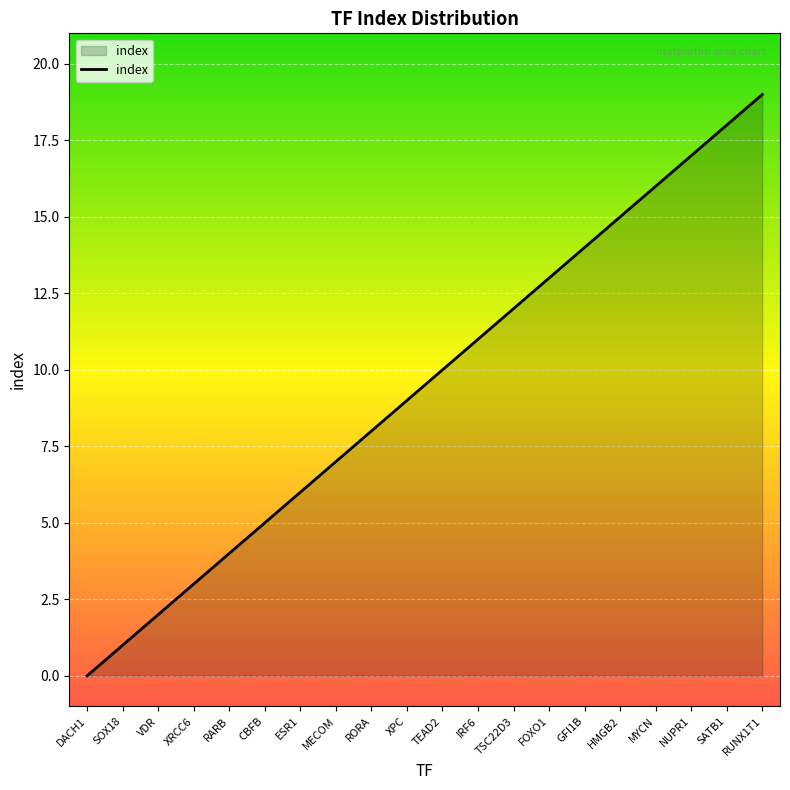

Which has a higher value, MYCN or TSC22D3?

MYCN